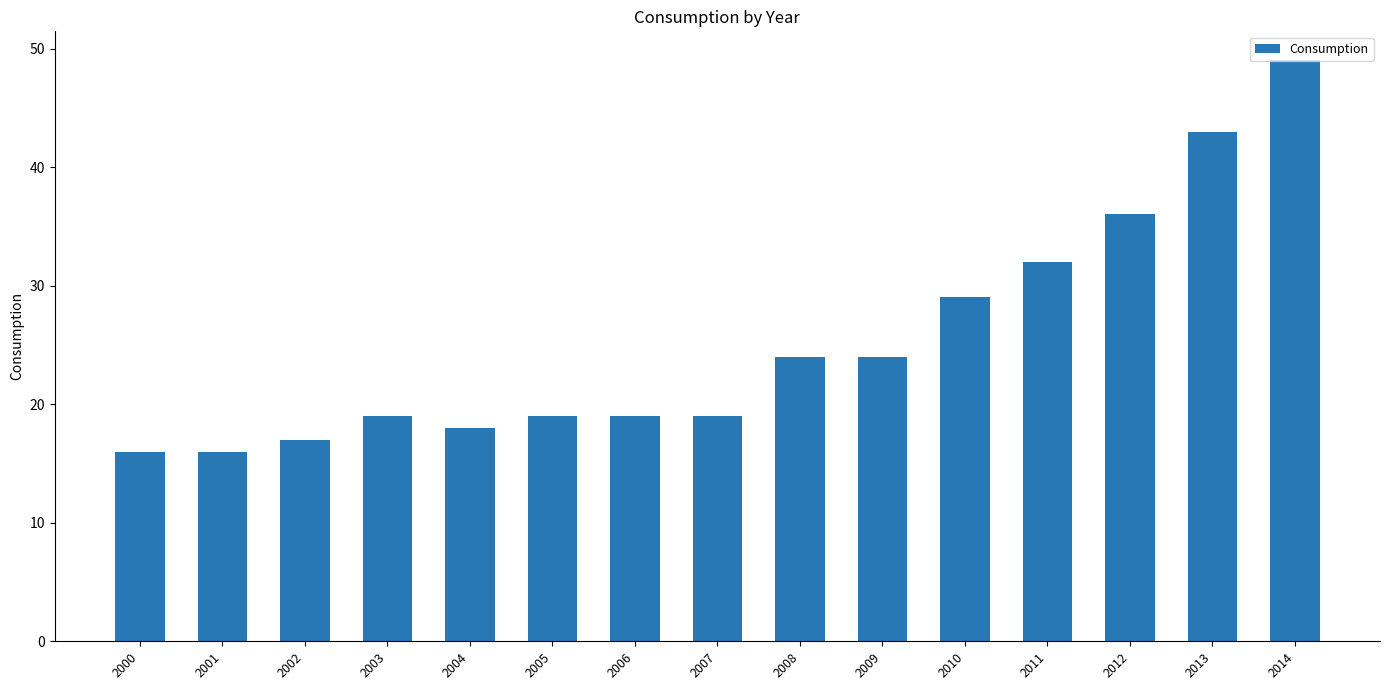

Which category has the highest value across all series?

2014